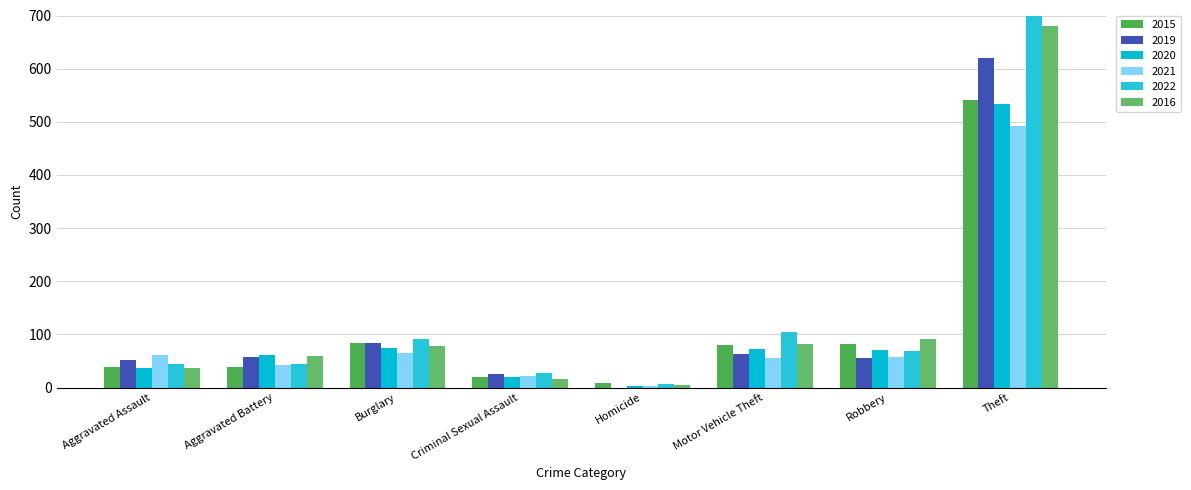

What are all the series names shown in the legend?

2015, 2019, 2020, 2021, 2022, 2016